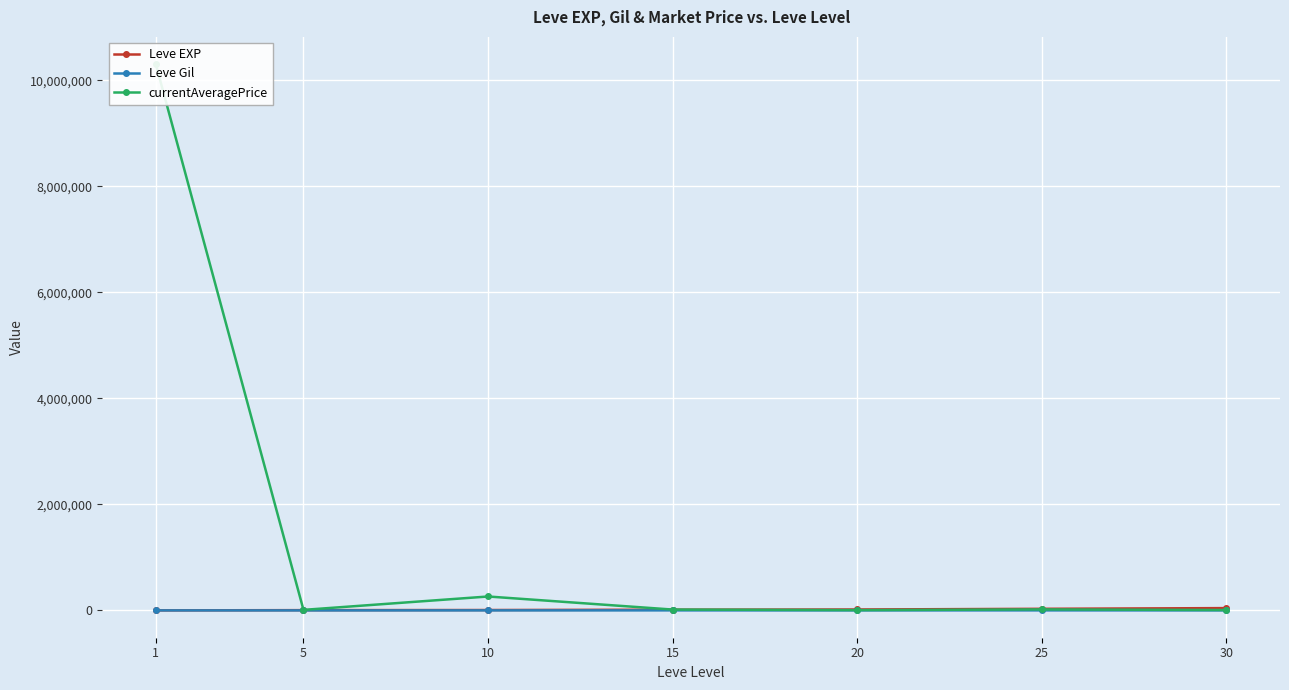

At 20, list the series in order from smallest to largest.

Leve Gil, currentAveragePrice, Leve EXP